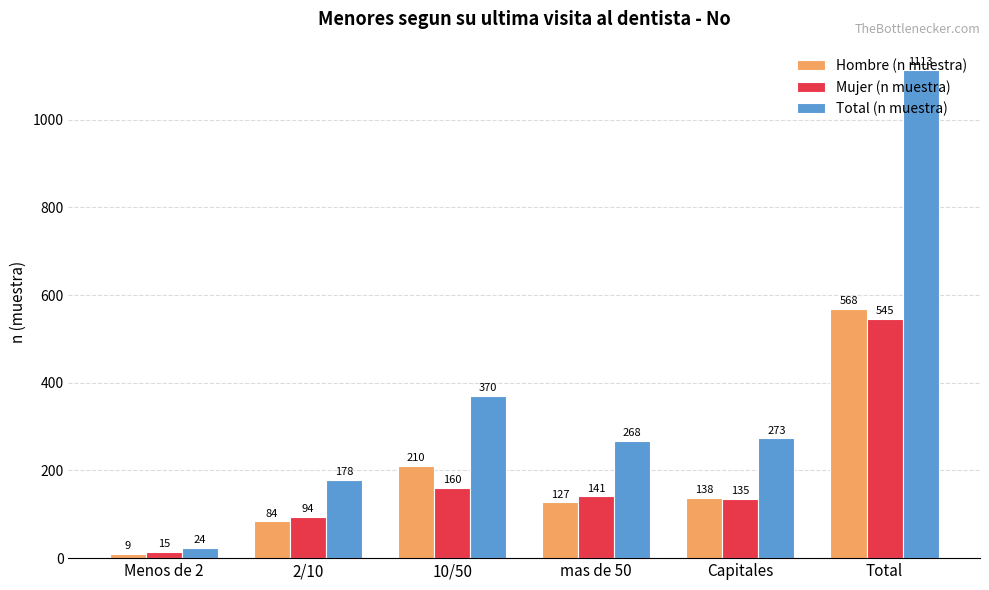

Reading left to right, extract all data points from this chart.

Hombre (n muestra): 9	84	210	127	138	568
Mujer (n muestra): 15	94	160	141	135	545
Total (n muestra): 24	178	370	268	273	1113